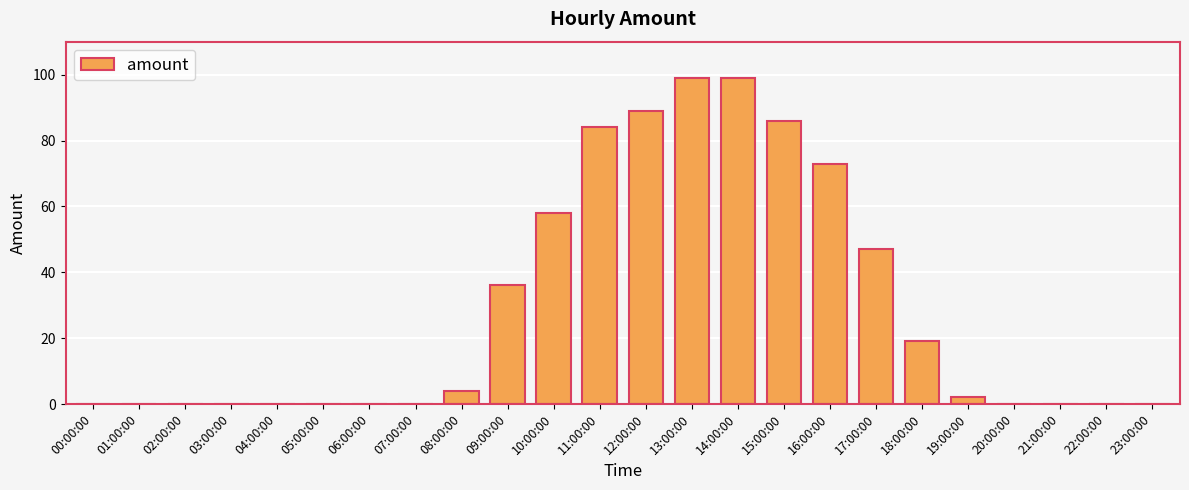

At which label is the value closest to 49?

17:00:00